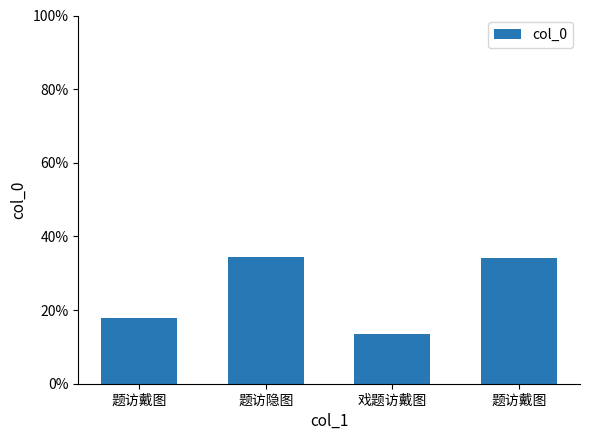

Are the bars grouped side by side (vs. stacked)?

No